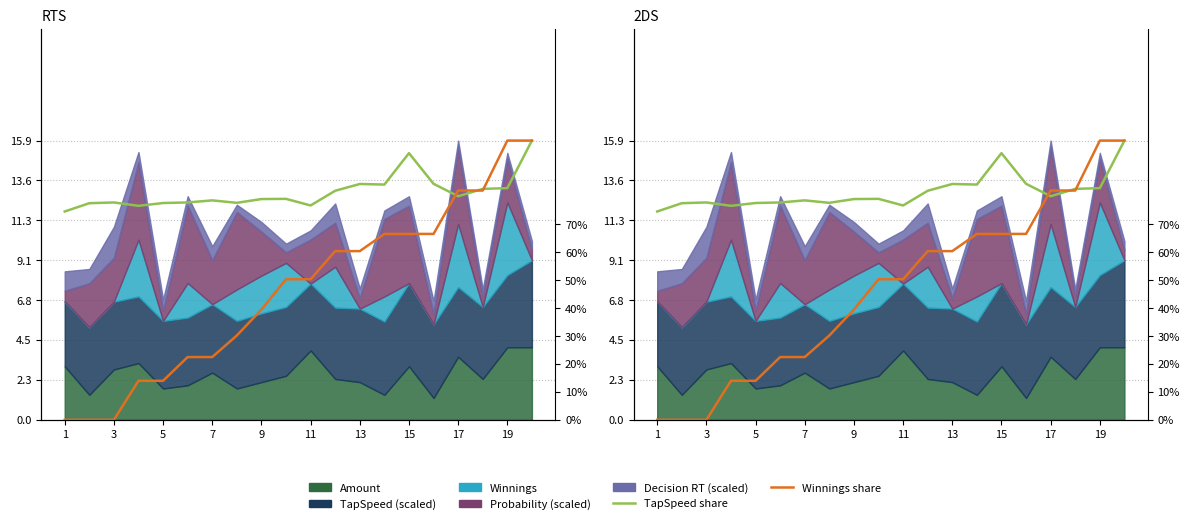

What is the value of the Winnings share point at the 4th from the left?

0.1